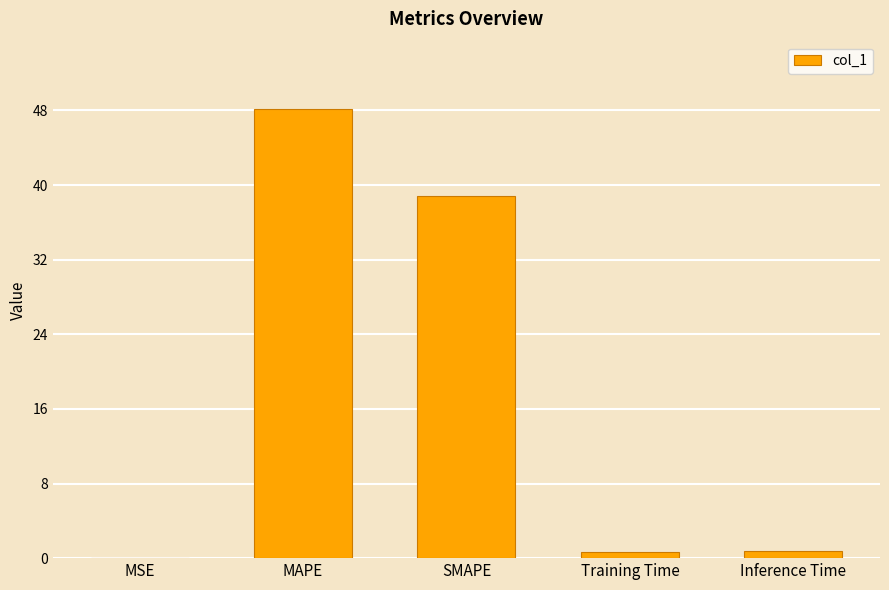

True or false: the data shows 0.0 at MSE.

True